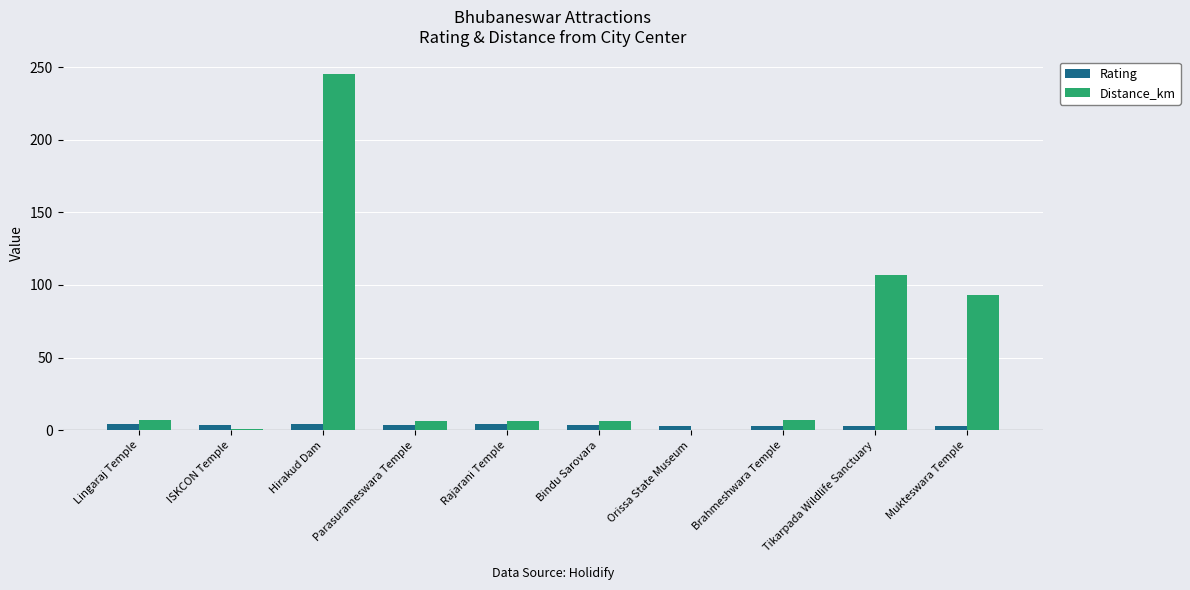

Which series changed the most between Parasurameswara Temple and Tikarpada Wildlife Sanctuary?

Distance_km